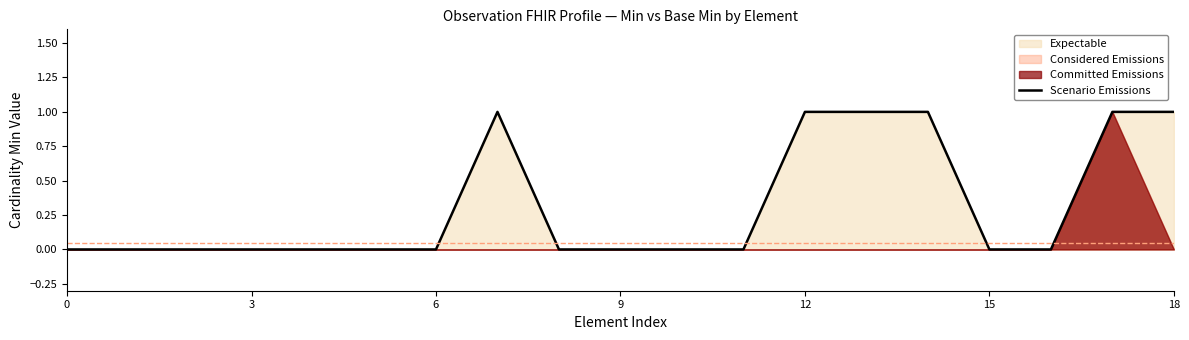

The value at 17 is 1. True or false?

True